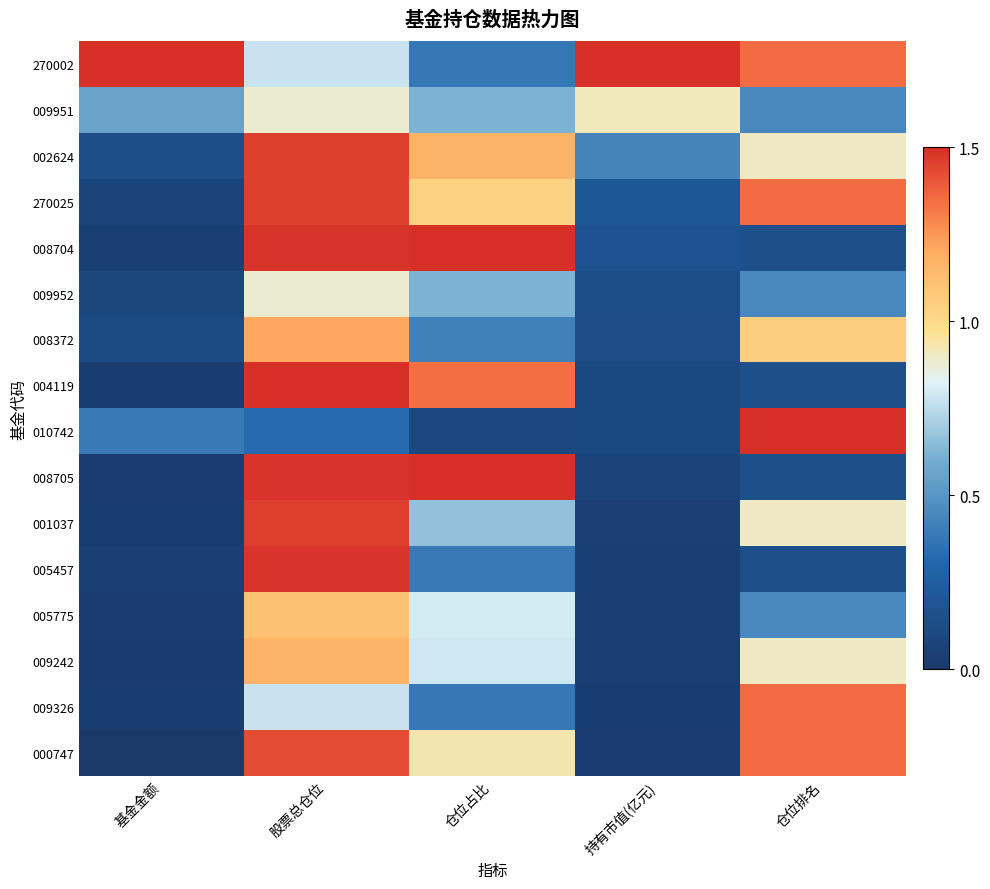

Which category has the highest value across all series?

基金金额